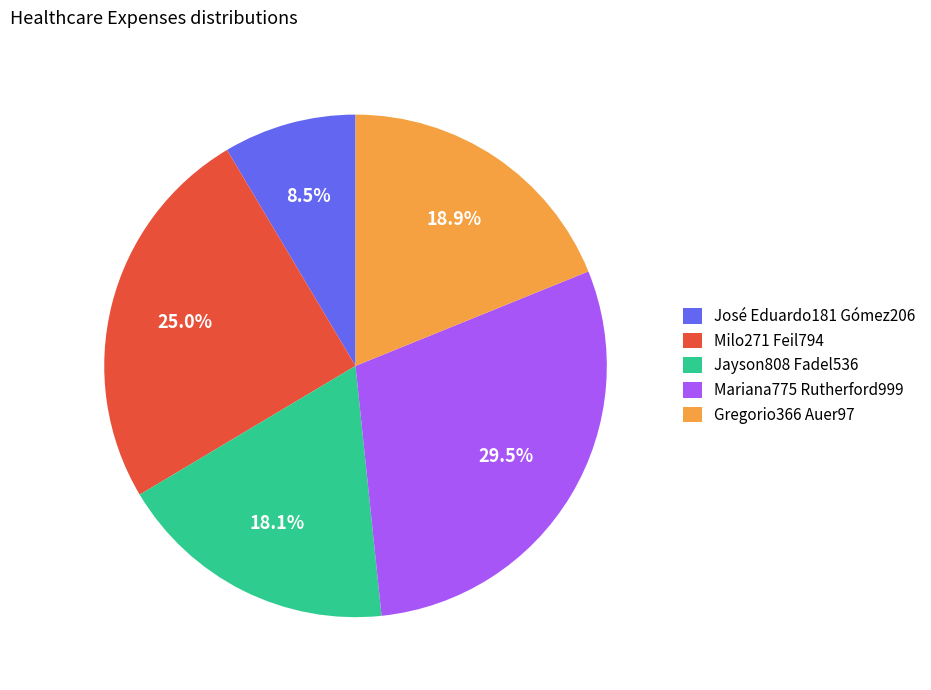

Approximately how many times larger is the value at Mariana775 Rutherford999 compared to Milo271 Feil794?

1.2